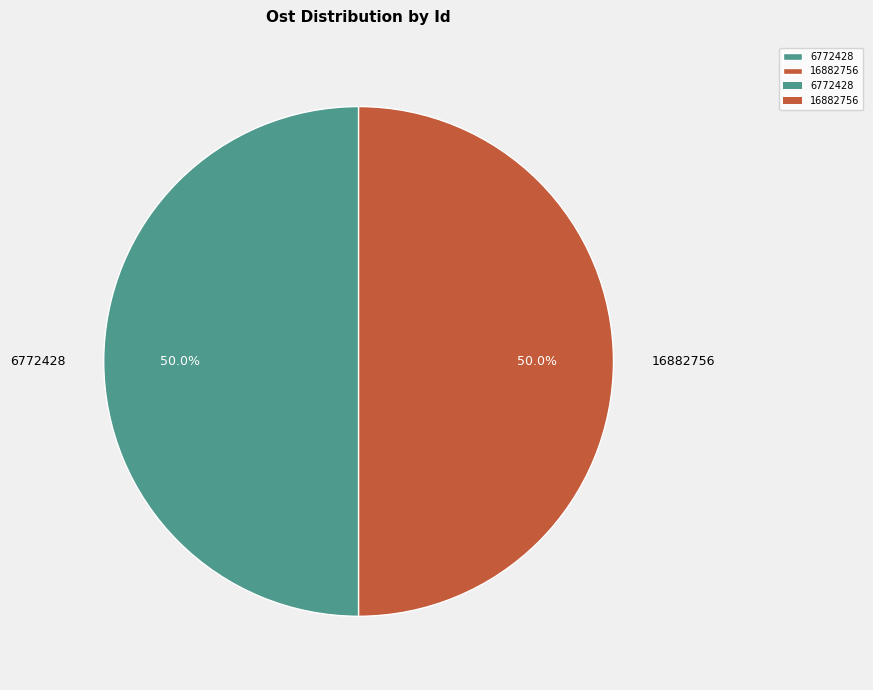

How much of the chart is everything except 16882756?

50.0%